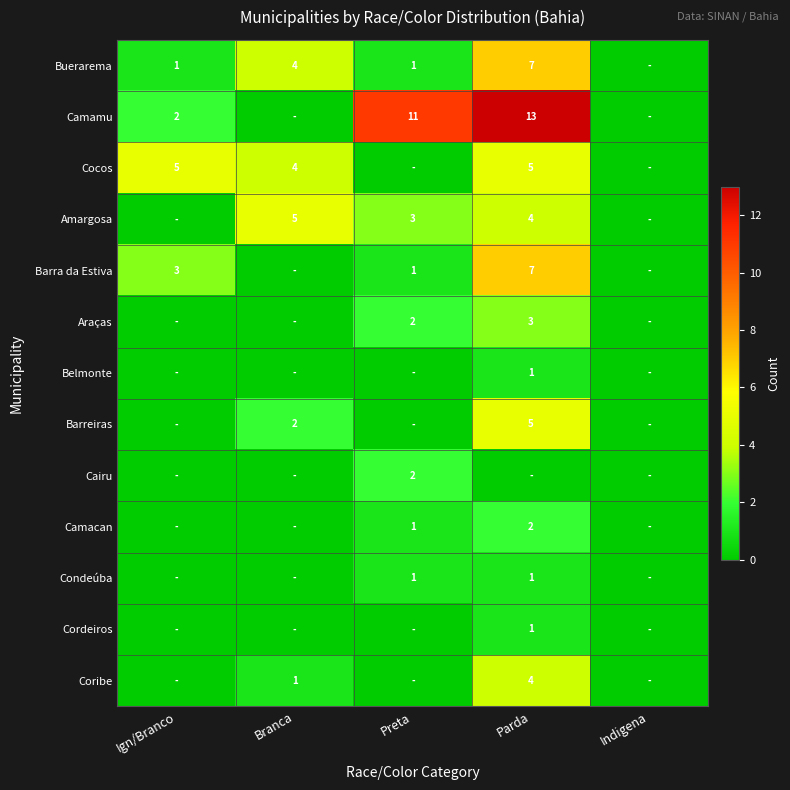

At how many categories does at least one series exceed 4?

4